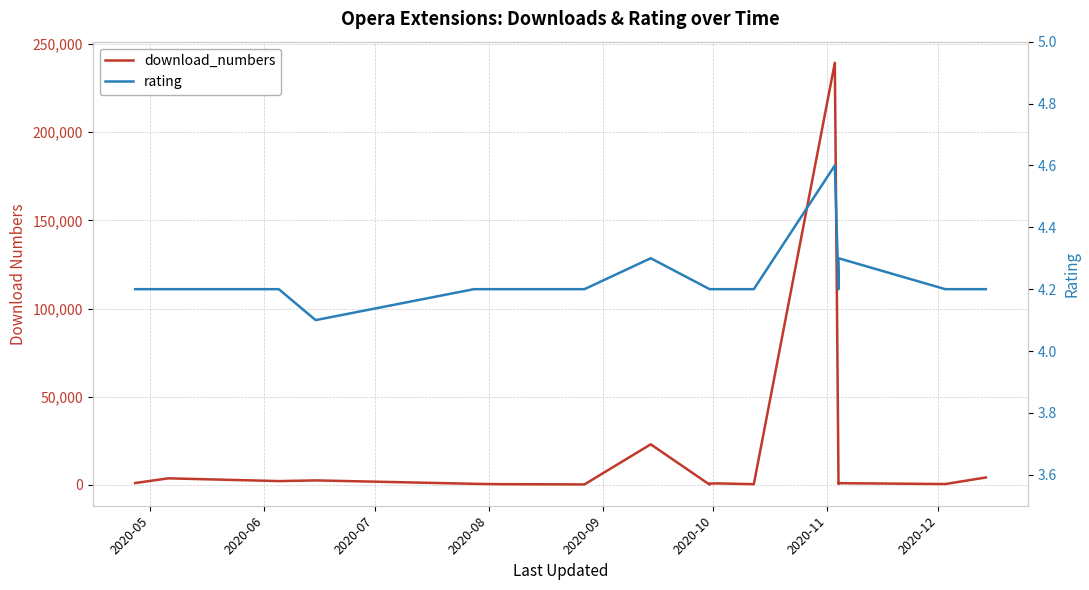

List the series in order of their overall mean, lowest first.

rating, download_numbers